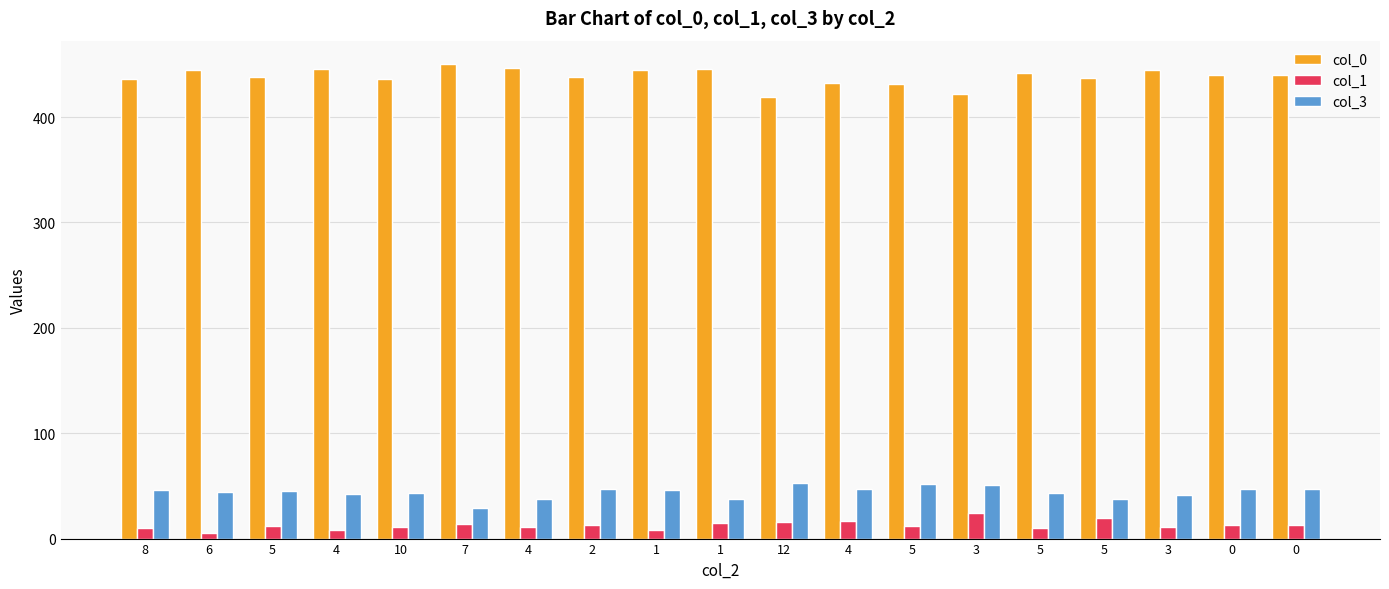

At 5, list the series in order from largest to smallest.

col_0, col_3, col_1